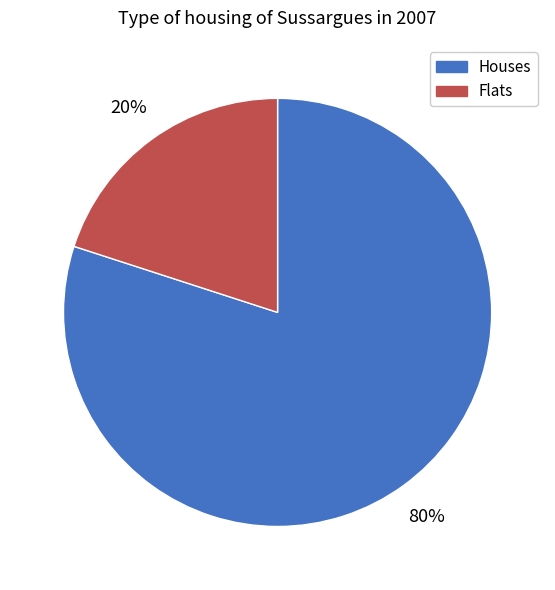

To the nearest percent, what is the average slice percentage?

50%